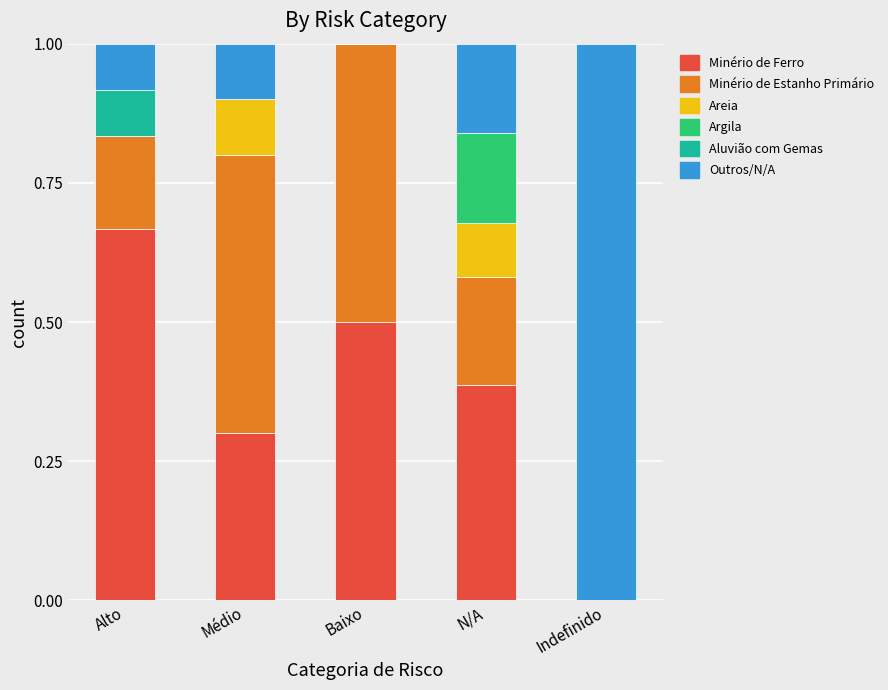

What is the total value across all series at Indefinido?

1.0